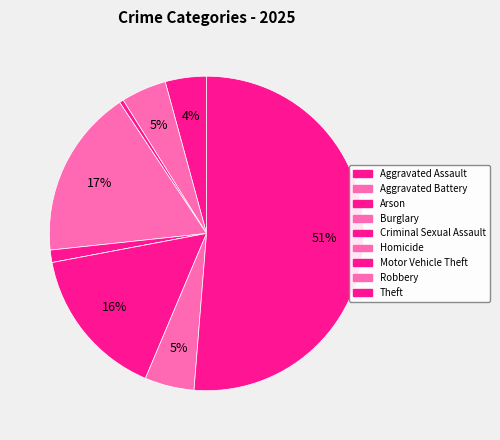

How many segments does this pie chart have?

9